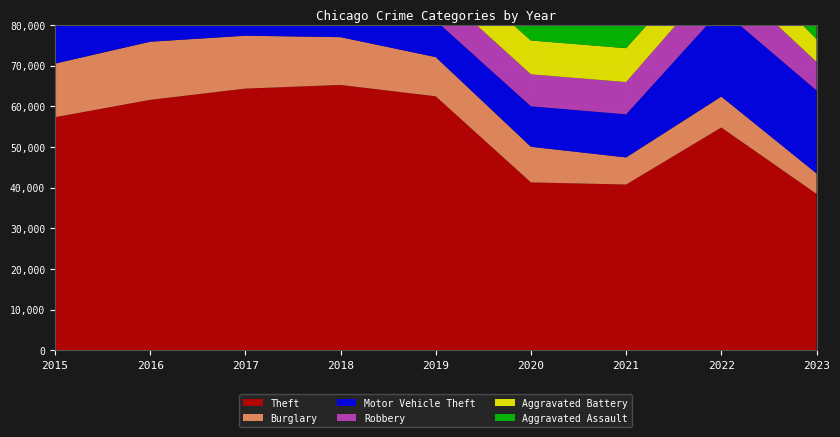

Reading left to right, transcribe all the data shown in this chart.

Theft: 2015=57350	2016=61621	2017=64386	2018=65287	2019=62492	2020=41321	2021=40800	2022=54825	2023=38501
Burglary: 2015=13184	2016=14289	2017=13001	2018=11747	2019=9638	2020=8758	2021=6659	2022=7593	2023=5034
Motor Vehicle Theft: 2015=10068	2016=11286	2017=11380	2018=9985	2019=8977	2020=9959	2021=10602	2022=21449	2023=20420
Robbery: 2015=9638	2016=11960	2017=11880	2018=9681	2019=7995	2020=7855	2021=7918	2022=8964	2023=7006
Aggravated Battery: 2015=7018	2016=8086	2017=7845	2018=7734	2019=7857	2020=8321	2021=8347	2022=7489	2023=5600
Aggravated Assault: 2015=4480	2016=5712	2017=5793	2018=6001	2019=5841	2020=6262	2021=7242	2022=7280	2023=5286